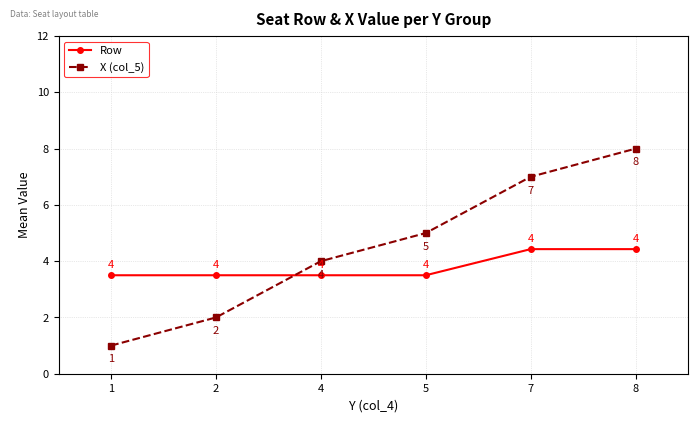

How many times do Row and X (col_5) cross each other?

1